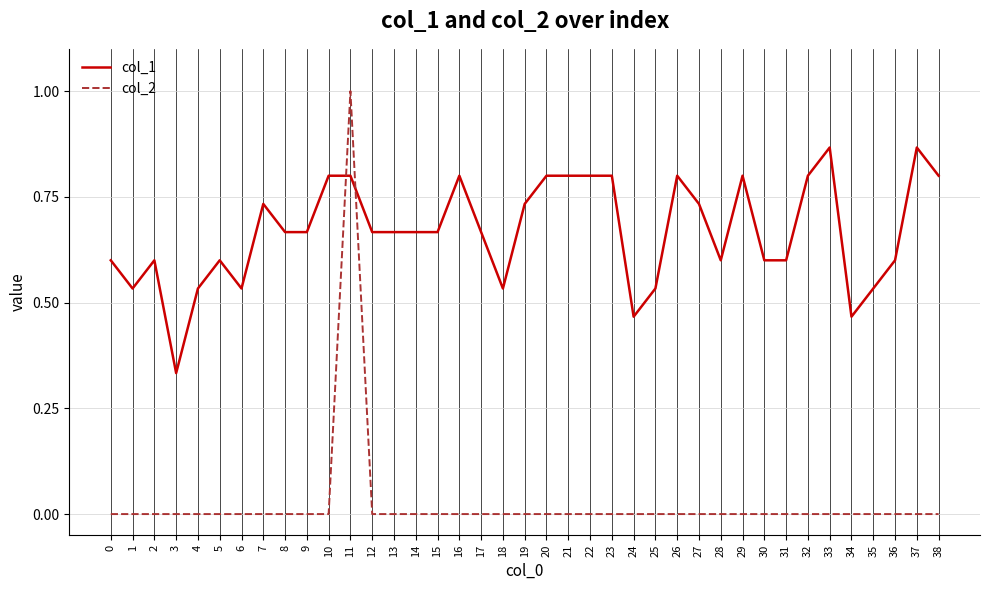

Is it true that col_2 equals -0.4 at 10?

False